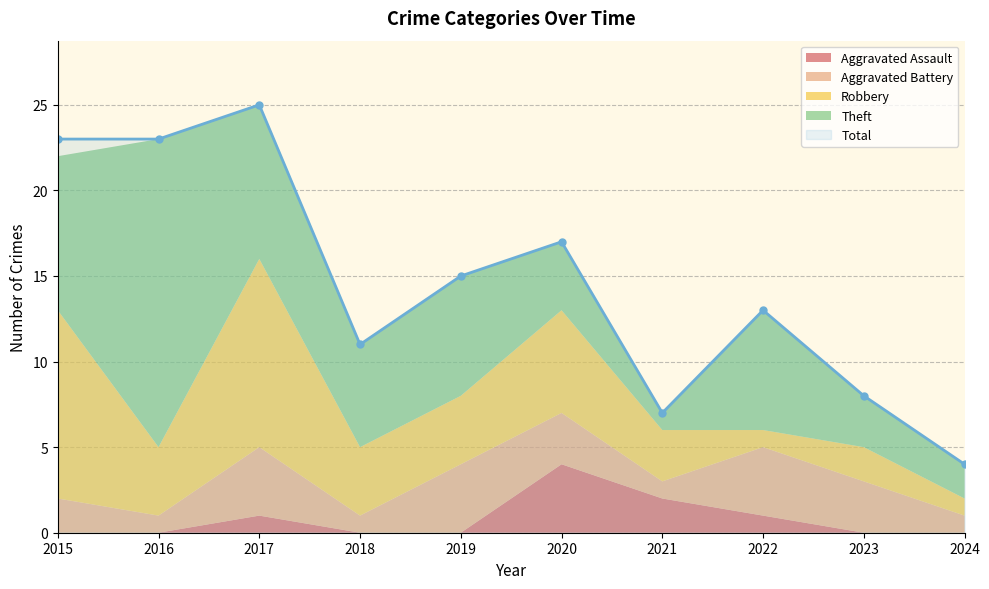

How many times do Theft and Robbery cross each other?

5